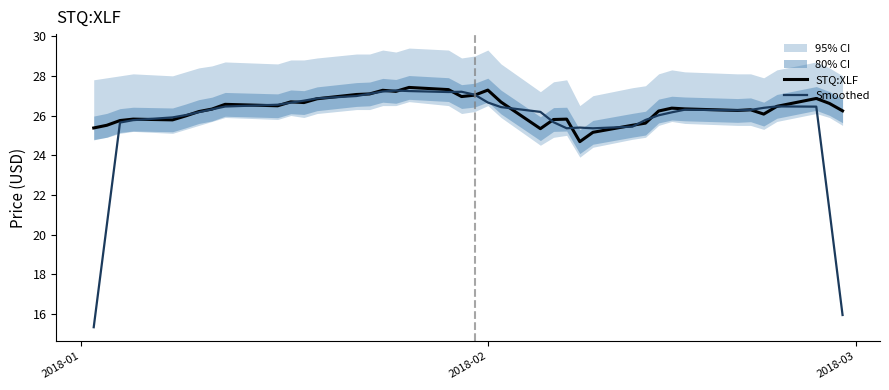

Reading left to right, what are all the values shown in this chart?

STQ:XLF: 25.4	25.5	25.7	25.8	25.8	26.0	26.2	26.3	26.6	26.5	26.7	26.7	26.8	27.1	27.1	27.3	27.2	27.4	27.3	27.0	27.0	27.3	26.7	25.3	25.8	25.8	24.7	25.2	25.5	25.6	26.2	26.4	26.3	26.3	26.3	26.1	26.5	26.9	26.6	26.2
Smoothed: 15.3	20.5	25.6	25.8	25.9	26.0	26.2	26.3	26.5	26.5	26.6	26.7	26.9	27.0	27.1	27.2	27.3	27.2	27.2	27.2	27.0	26.7	26.4	26.2	25.7	25.4	25.4	25.4	25.4	25.8	26.0	26.2	26.3	26.3	26.3	26.4	26.5	26.4	21.2	15.9